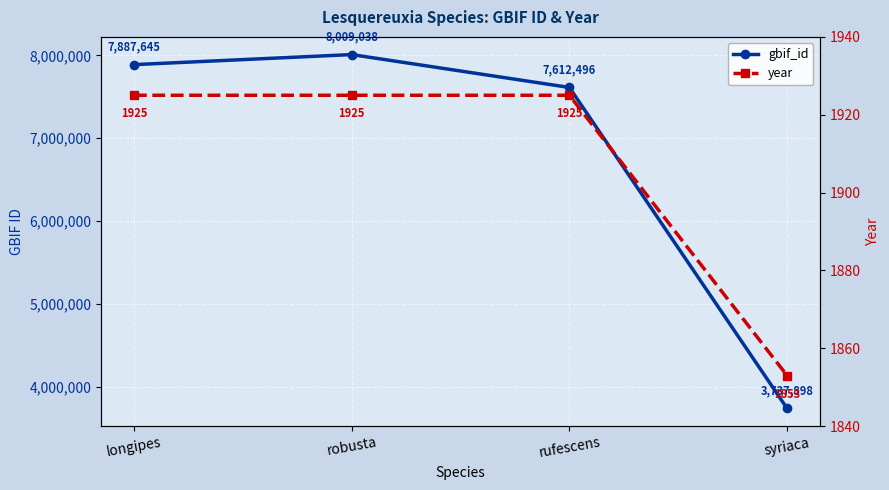

What is the average value of the gbif_id series?

6811769